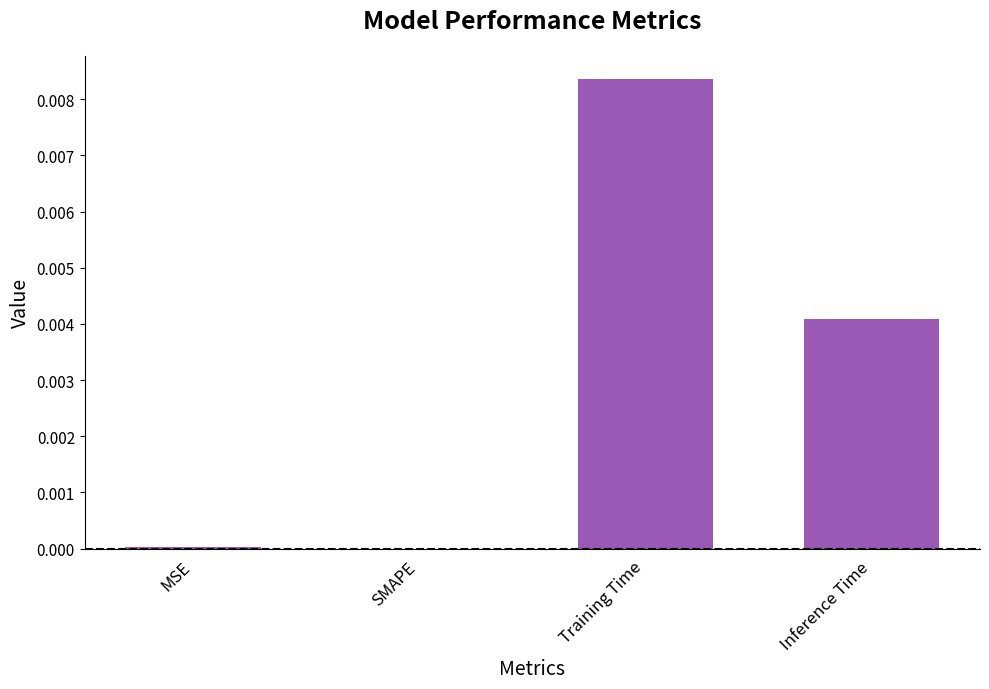

How many data points does each series have?

4